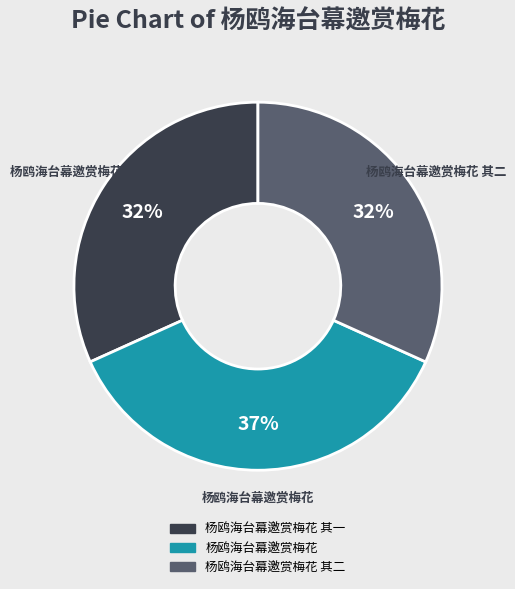

Between 杨鸥海台幕邀赏梅花 and 杨鸥海台幕邀赏梅花 其一, which is larger?

杨鸥海台幕邀赏梅花